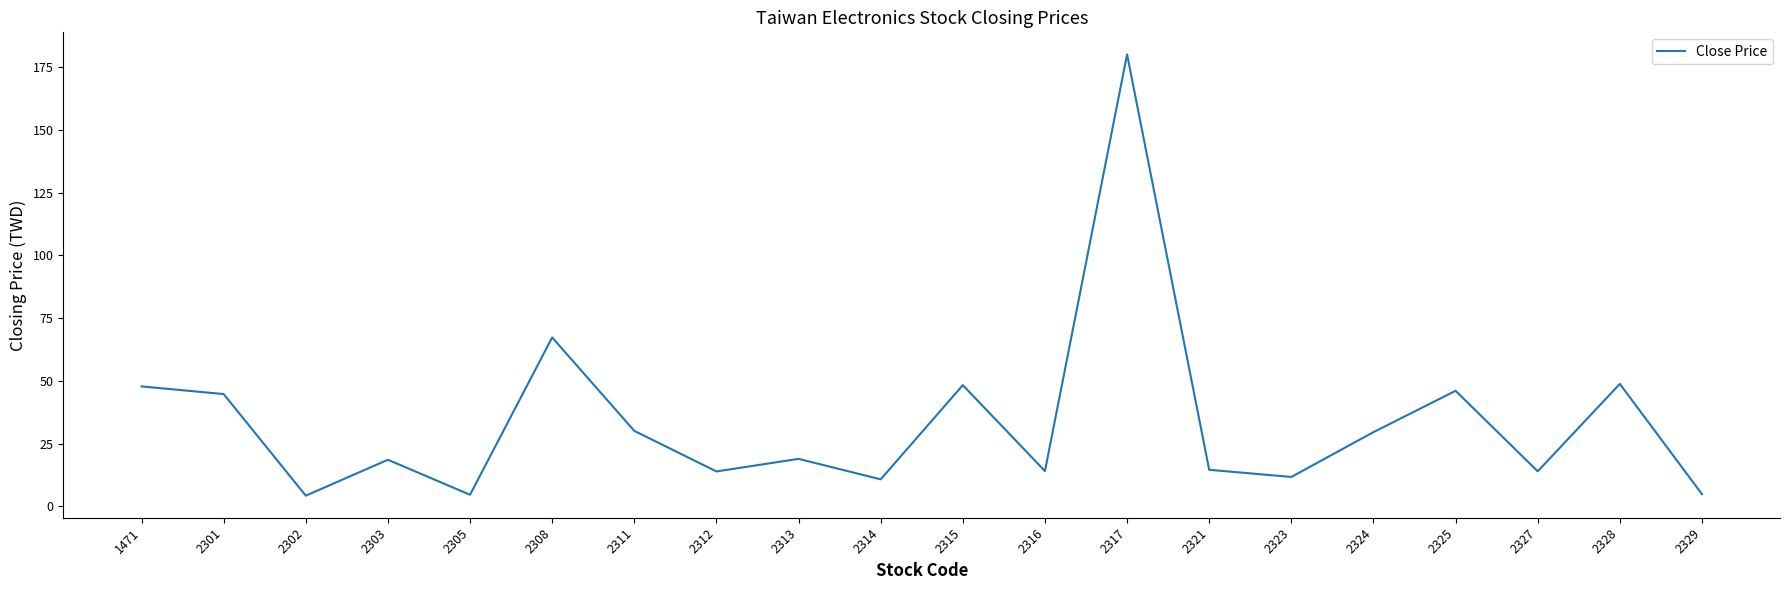

The chart shows a value of 48.8 at 2328. True or false?

True